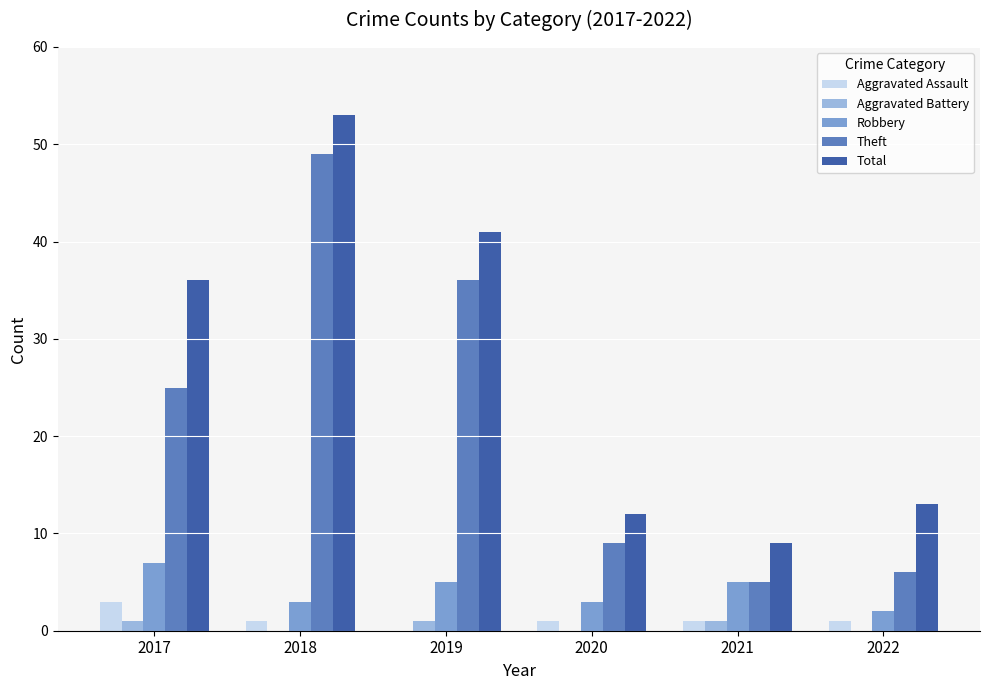

Which series has the largest total across all categories?

Total